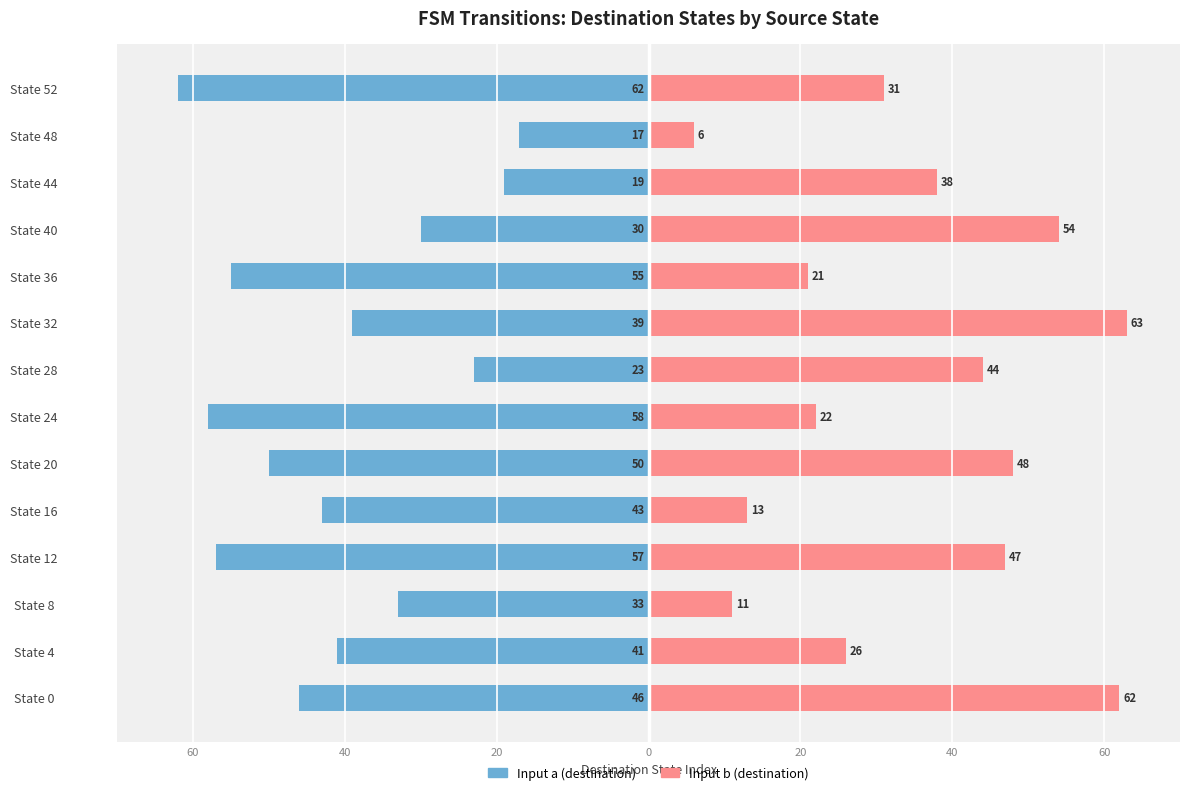

List the series in order of their overall mean, highest first.

Input b (destination), Input a (destination)